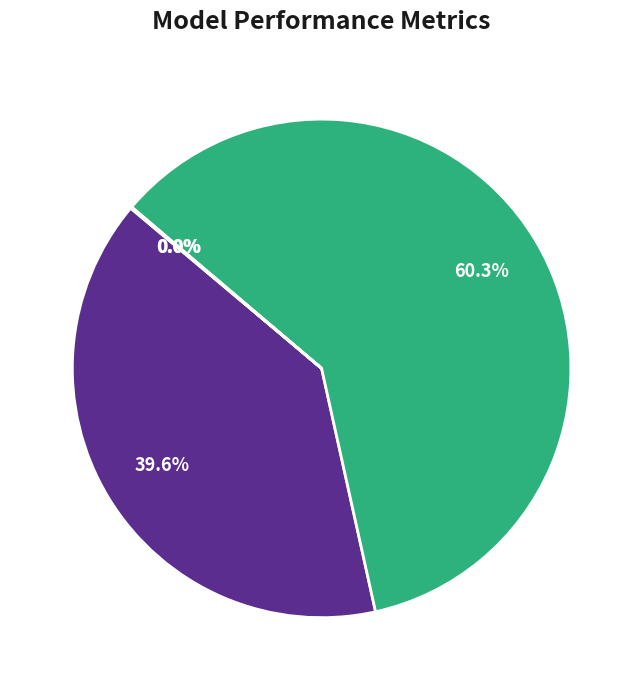

Which slice is the largest?

SMAPE